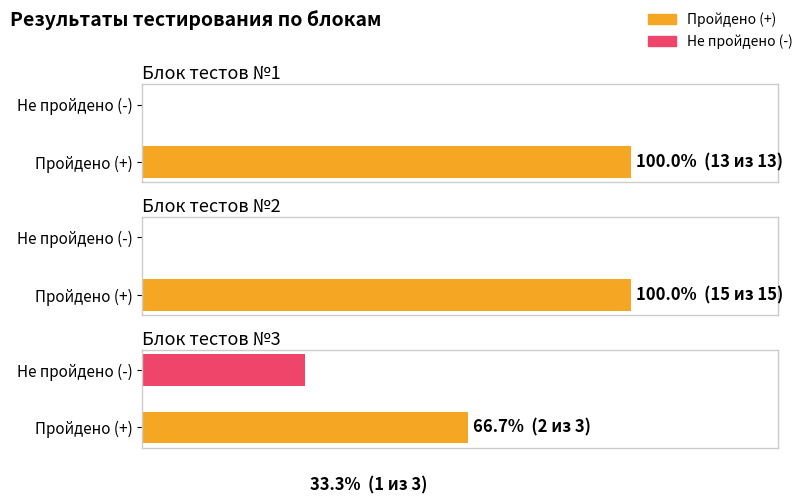

How many bars are there in each group?

2